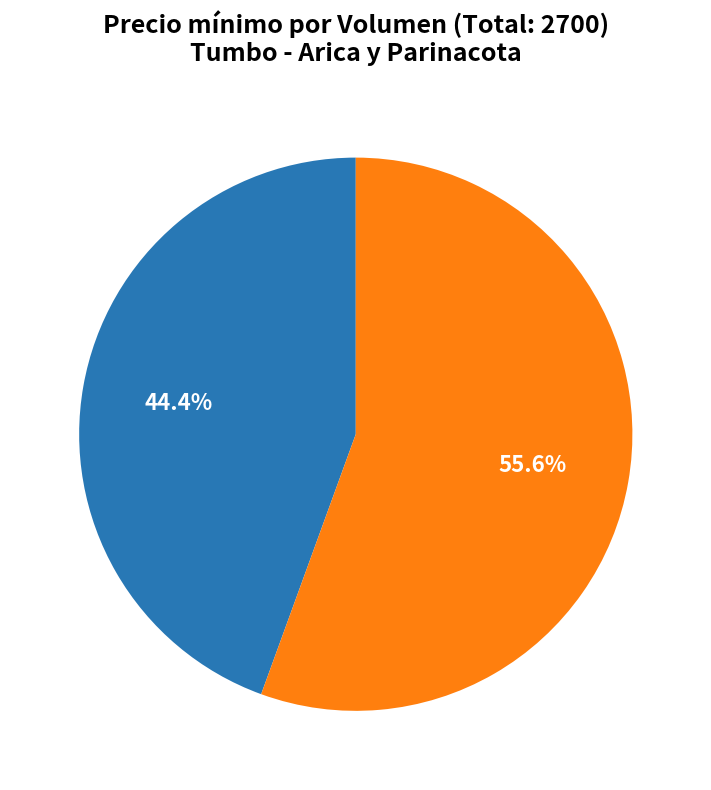

Is there a majority slice in this chart?

Yes